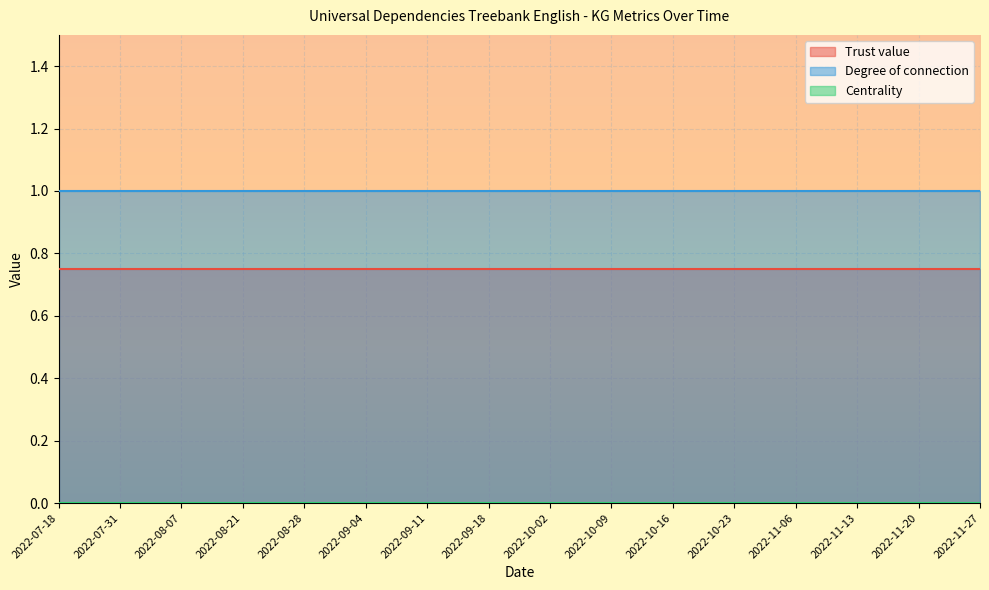

True or false: Trust value and Degree of connection cross at least once.

False